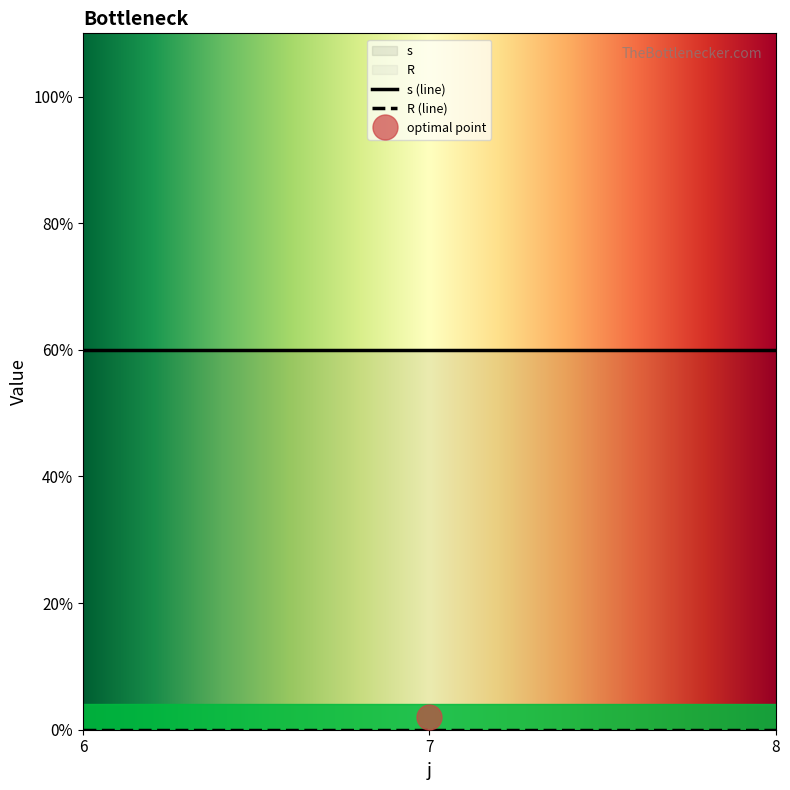

Is the value of R at 8 greater than the value of s at 7?

No